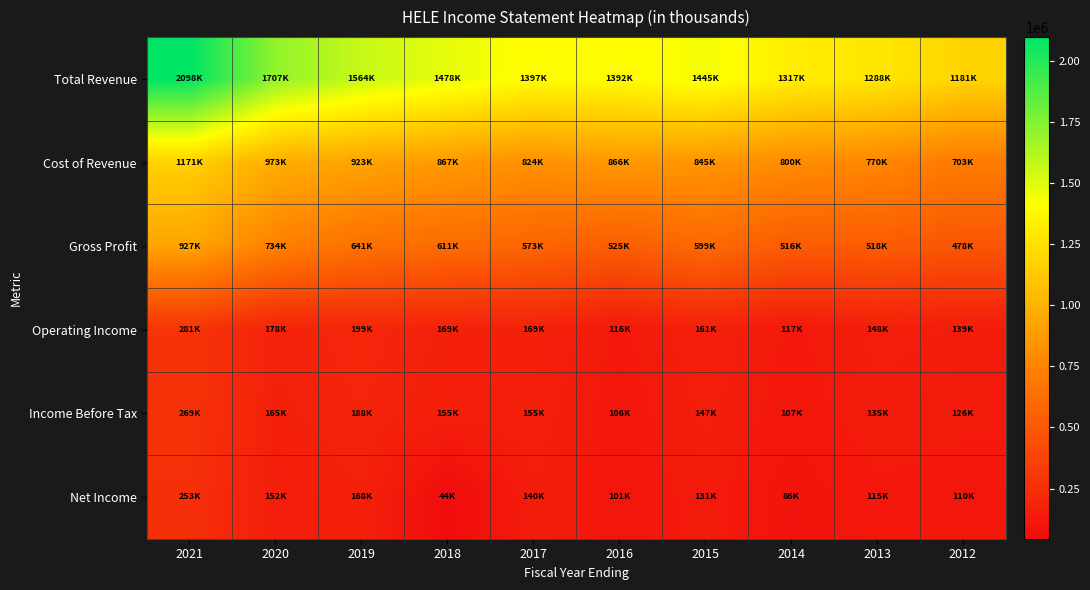

At how many categories does at least one series exceed 1811223?

1